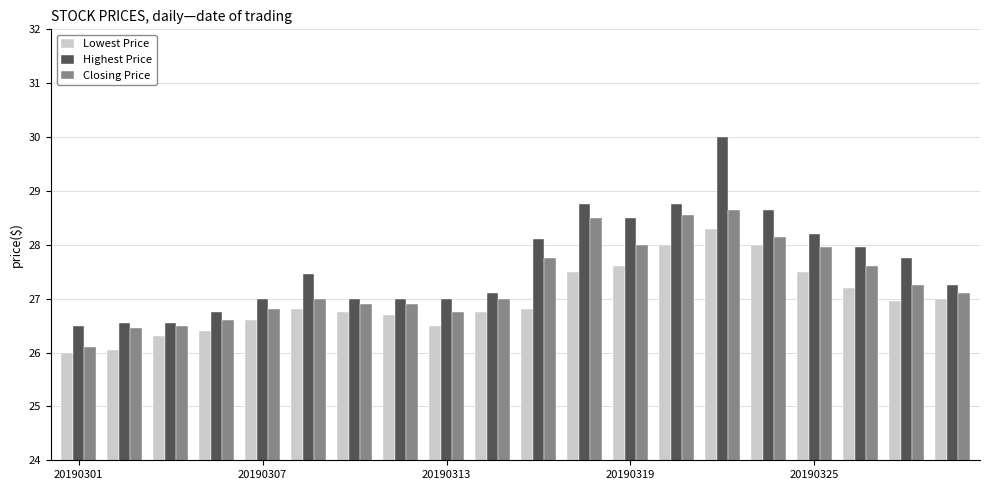

What is the average value of the Closing Price series?

27.3